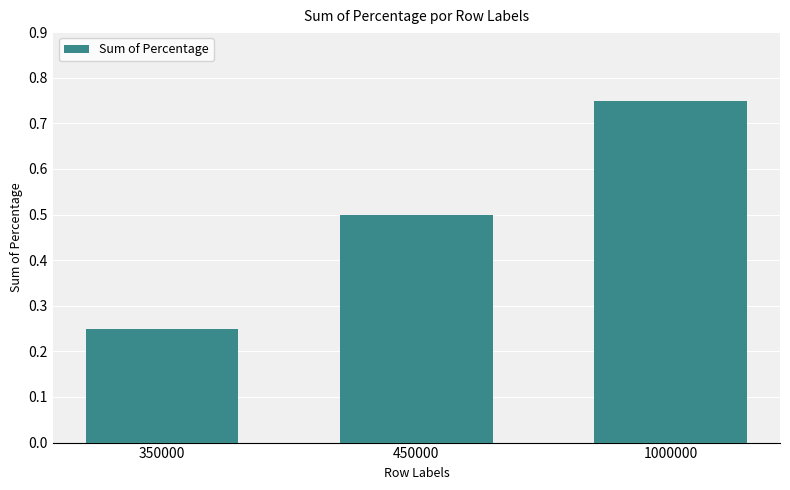

How many values are between 0 and 1?

3